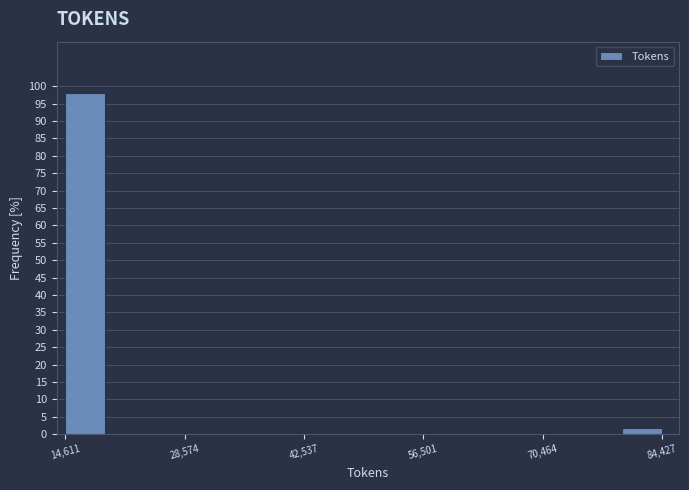

Read against the x-axis, roughly where is the centre of the tallest bar?

16000